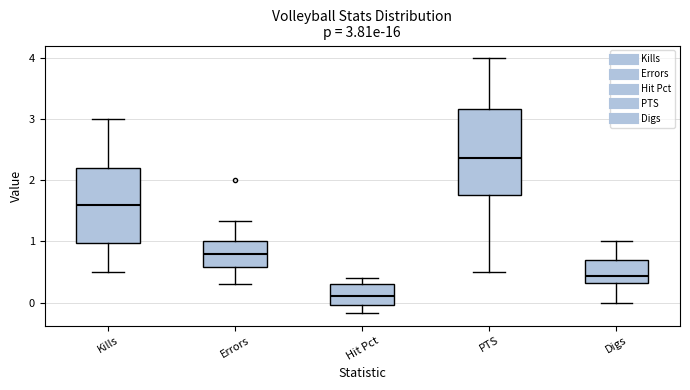

Which box is the tallest, from its lower edge to its upper edge?

PTS